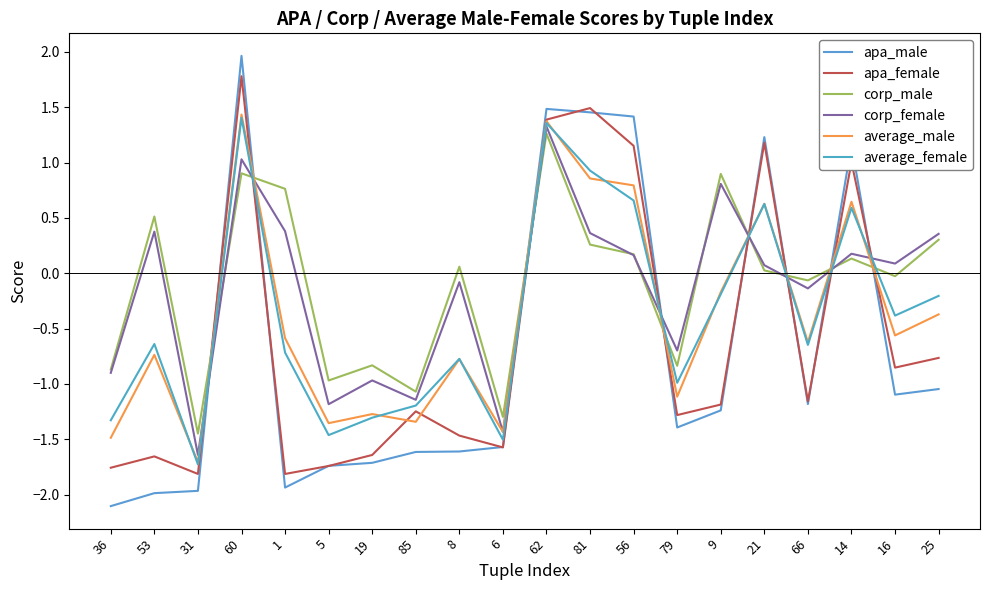

What are all the series names shown in the legend?

apa_male, apa_female, corp_male, corp_female, average_male, average_female